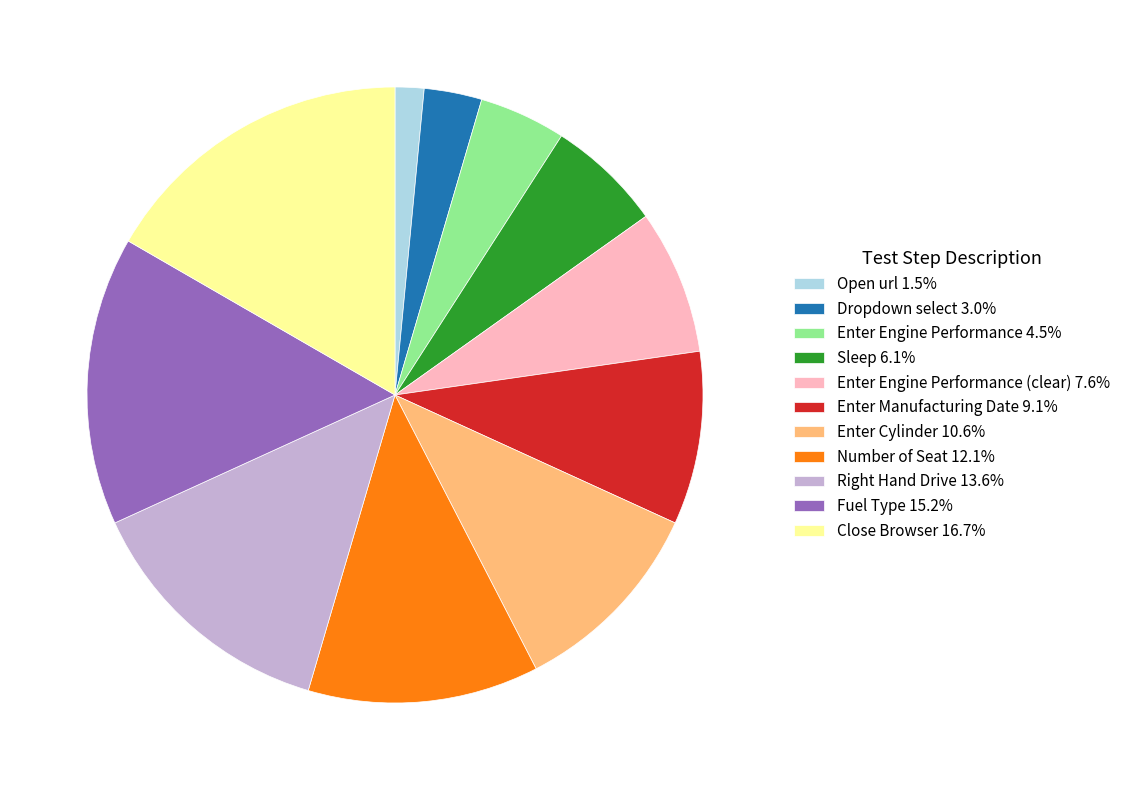

Combined, do Enter Engine Performance 4.5% and Fuel Type 15.2% account for over 50%?

No